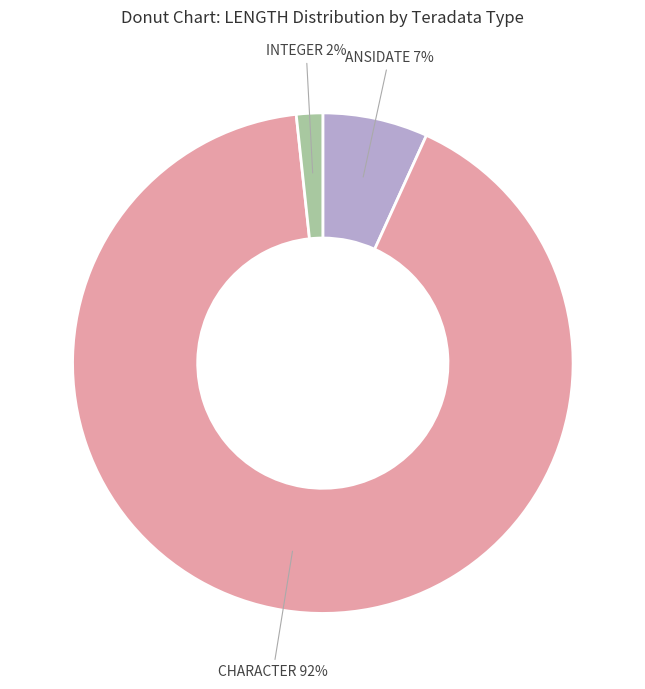

Count the number of slices in the pie.

3